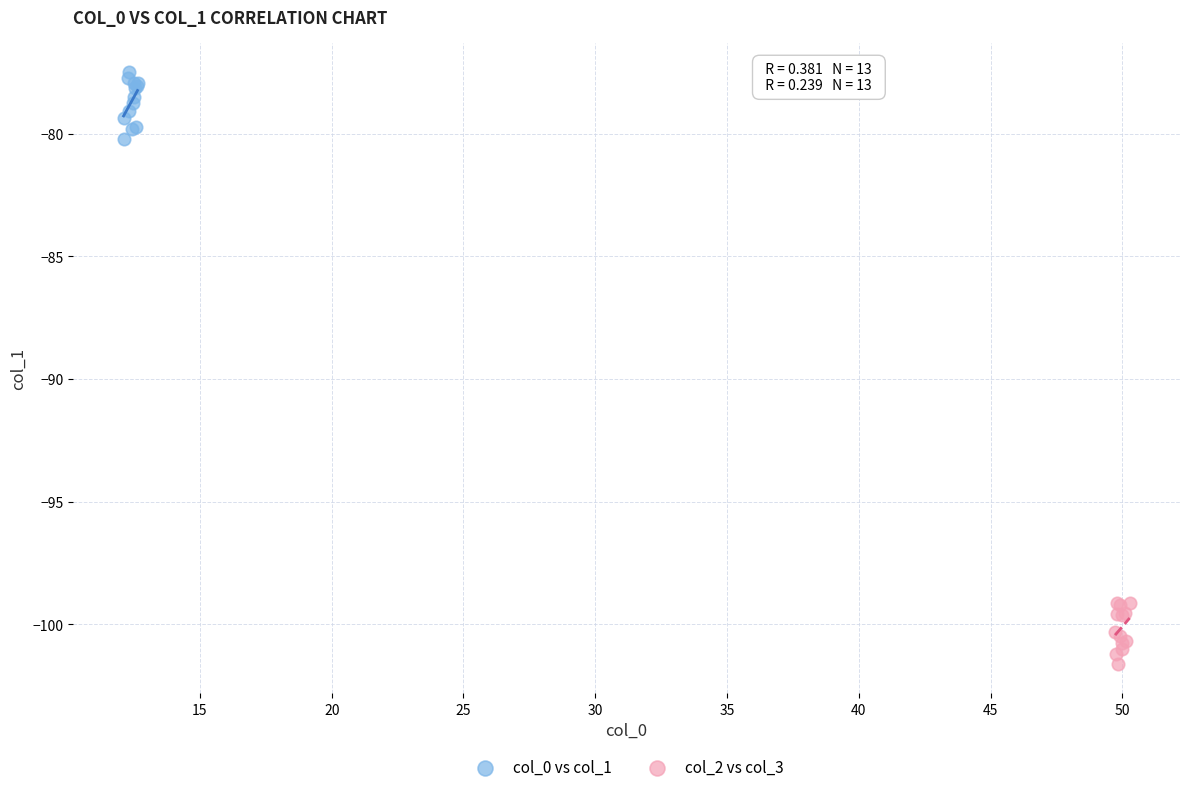

Which series reaches the minimum Y coordinate?

col_2 vs col_3